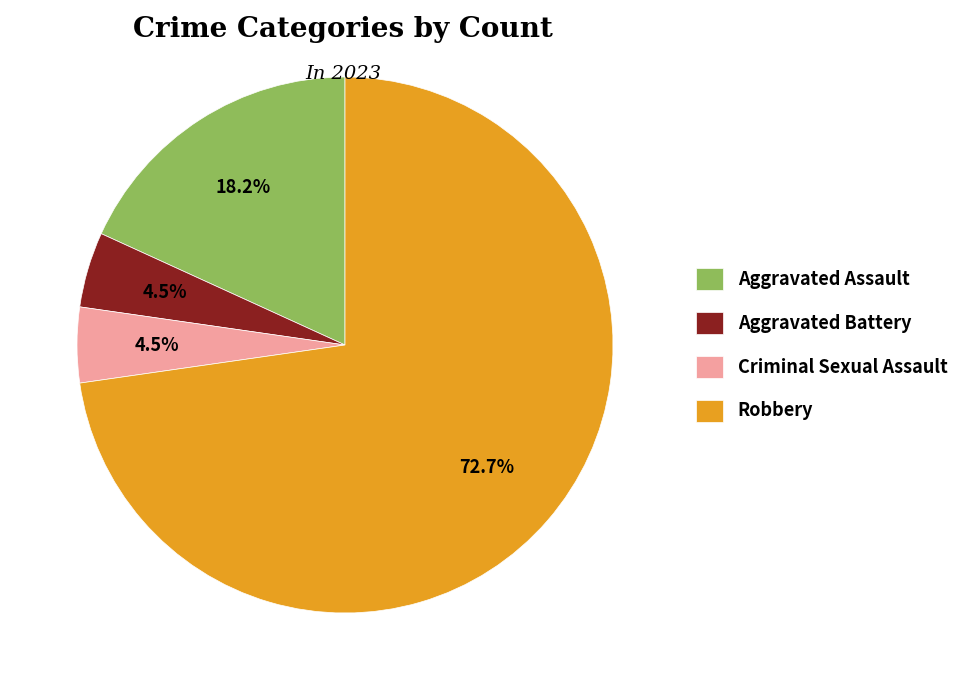

Which has a higher value, Robbery or Aggravated Battery?

Robbery